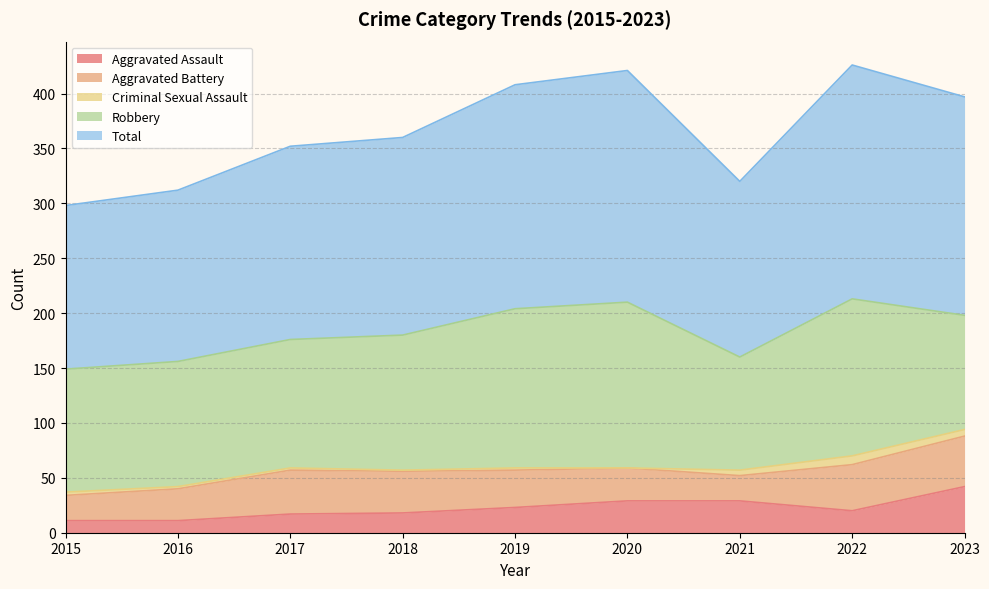

Where is the first local minimum for Aggravated Battery?

2021